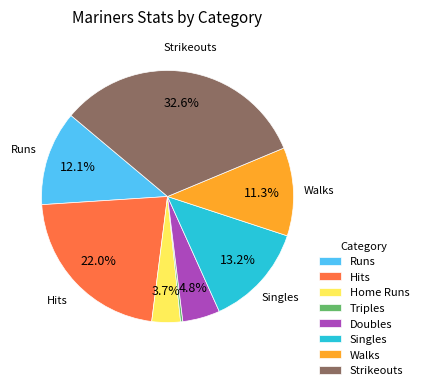

Does Triples account for over 50% of the chart?

No